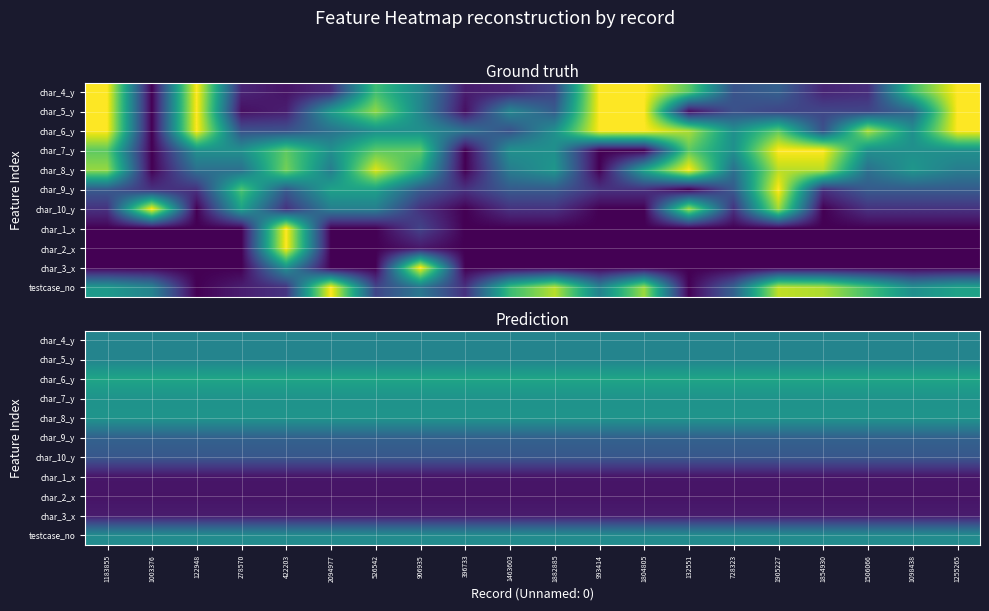

At 1905227, list the series in order from smallest to largest.

char_2_x, char_1_x, char_3_x, char_10_y, char_9_y, char_5_y, char_4_y, testcase_no, char_7_y, char_8_y, char_6_y